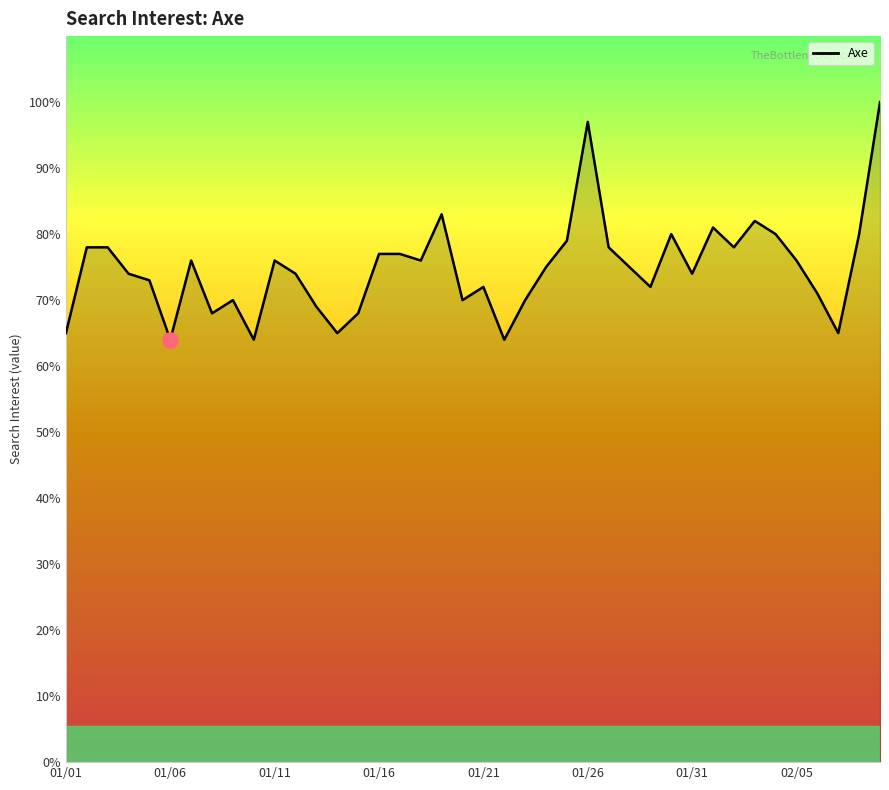

What is the maximum value shown in the chart?

100